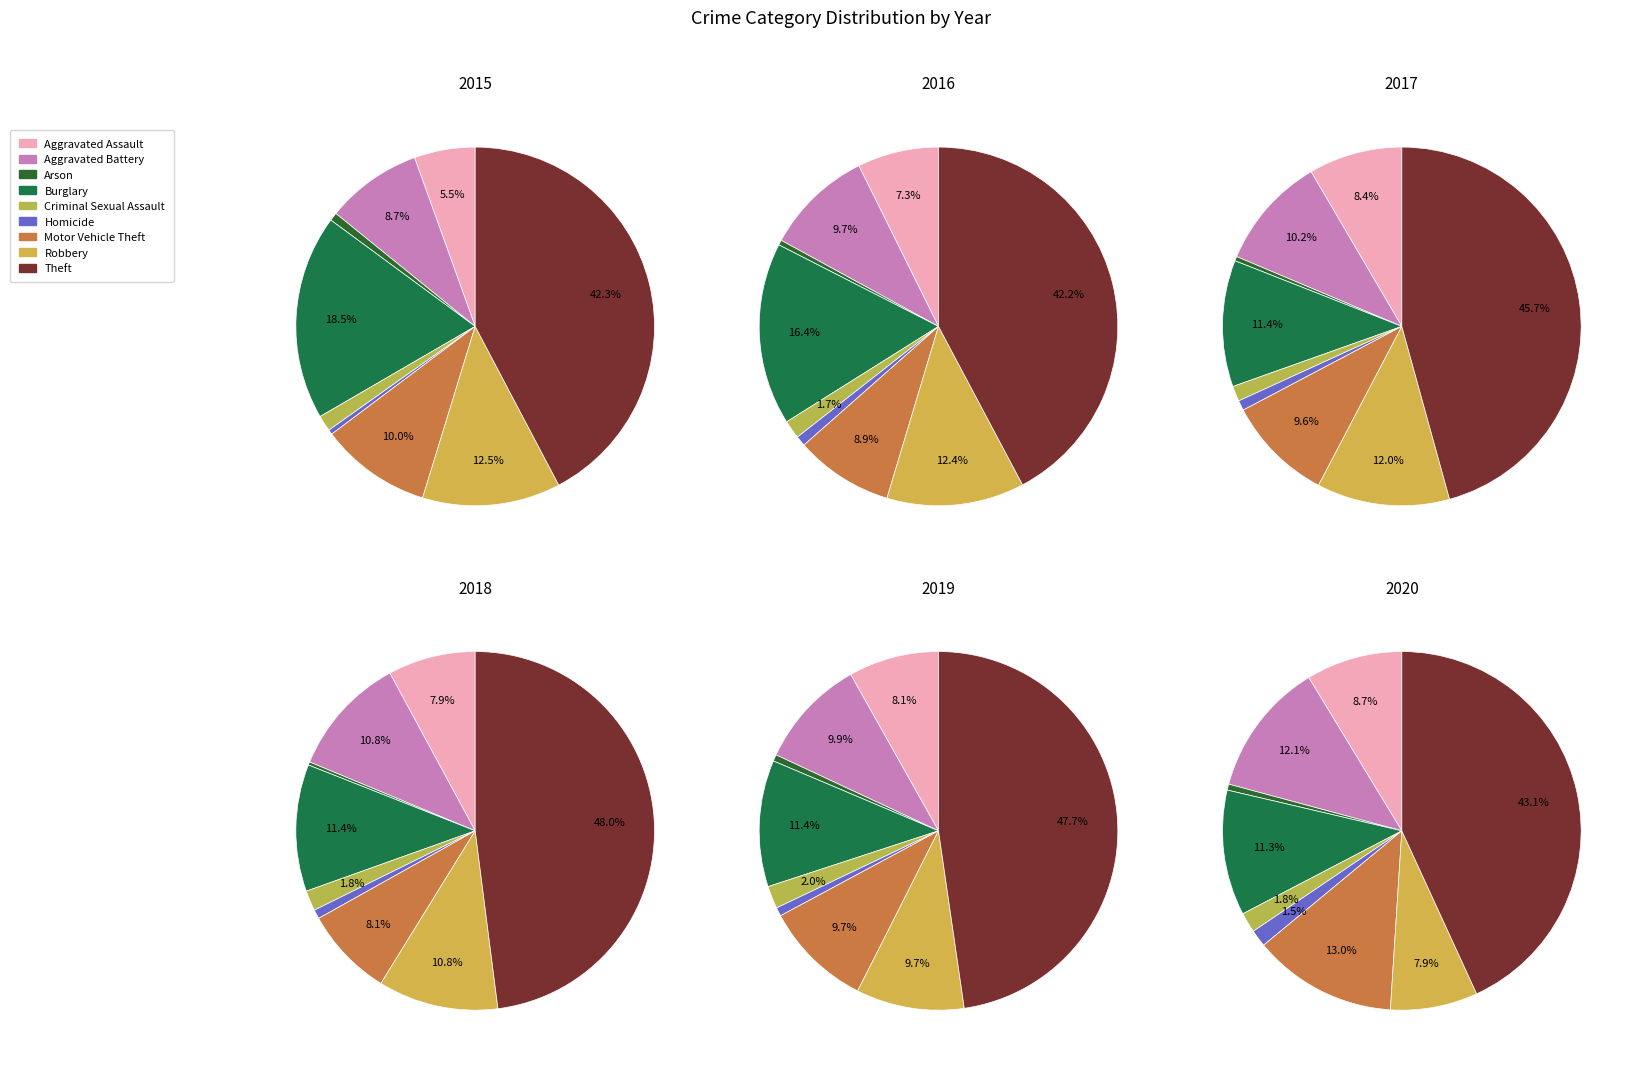

What is the total percentage of Criminal Sexual Assault and Burglary?

19.9%